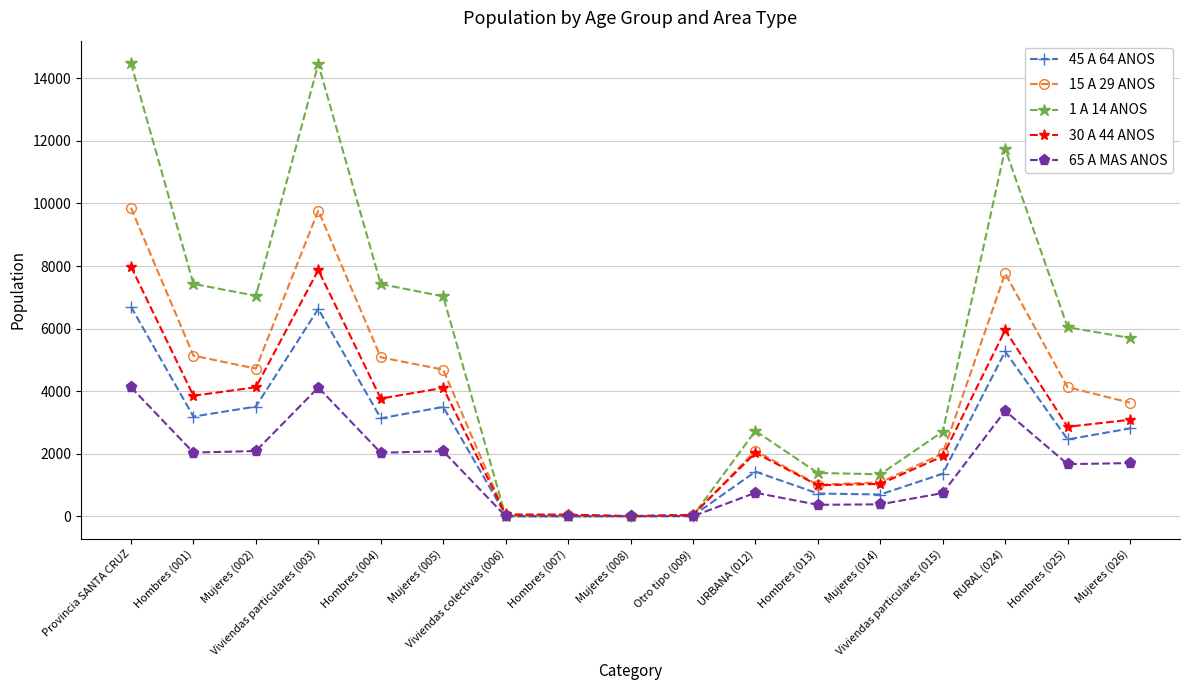

At how many categories does at least one series exceed 9145?

3